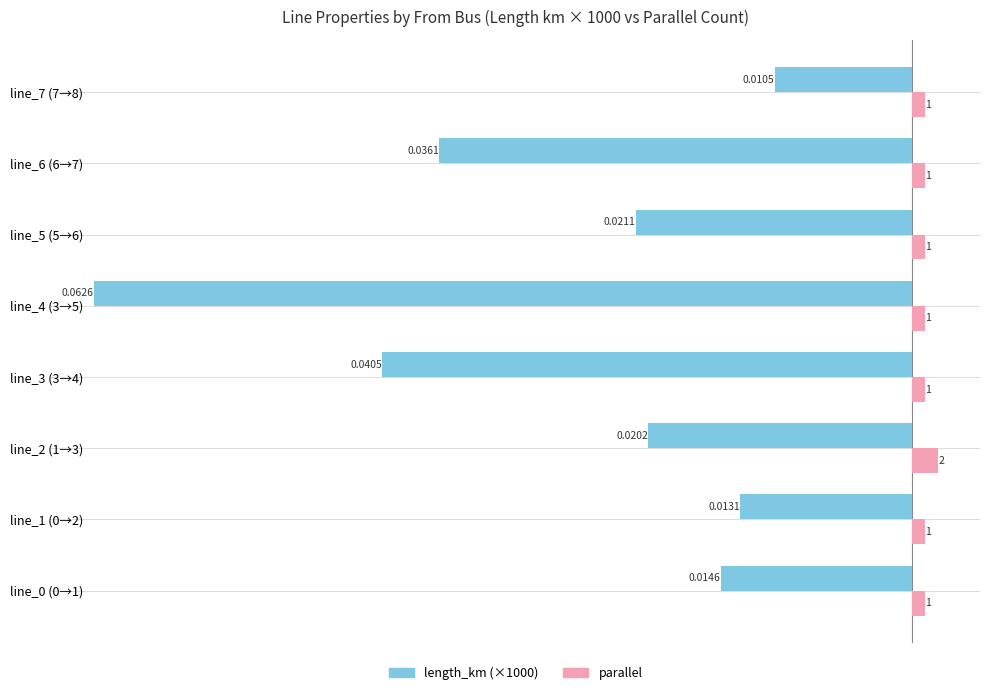

Between line_0 (0→1) and line_5 (5→6), which series saw the biggest shift?

length_km (×1000)